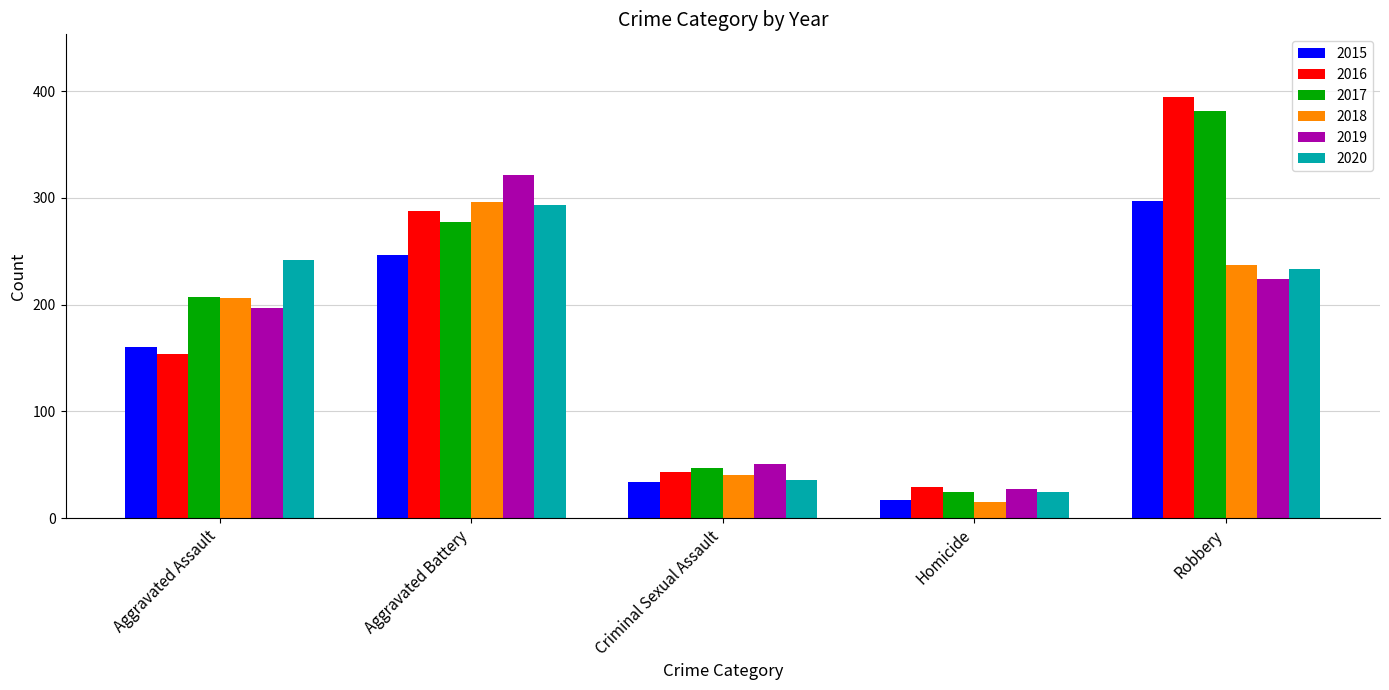

How many distinct data groups are displayed?

6